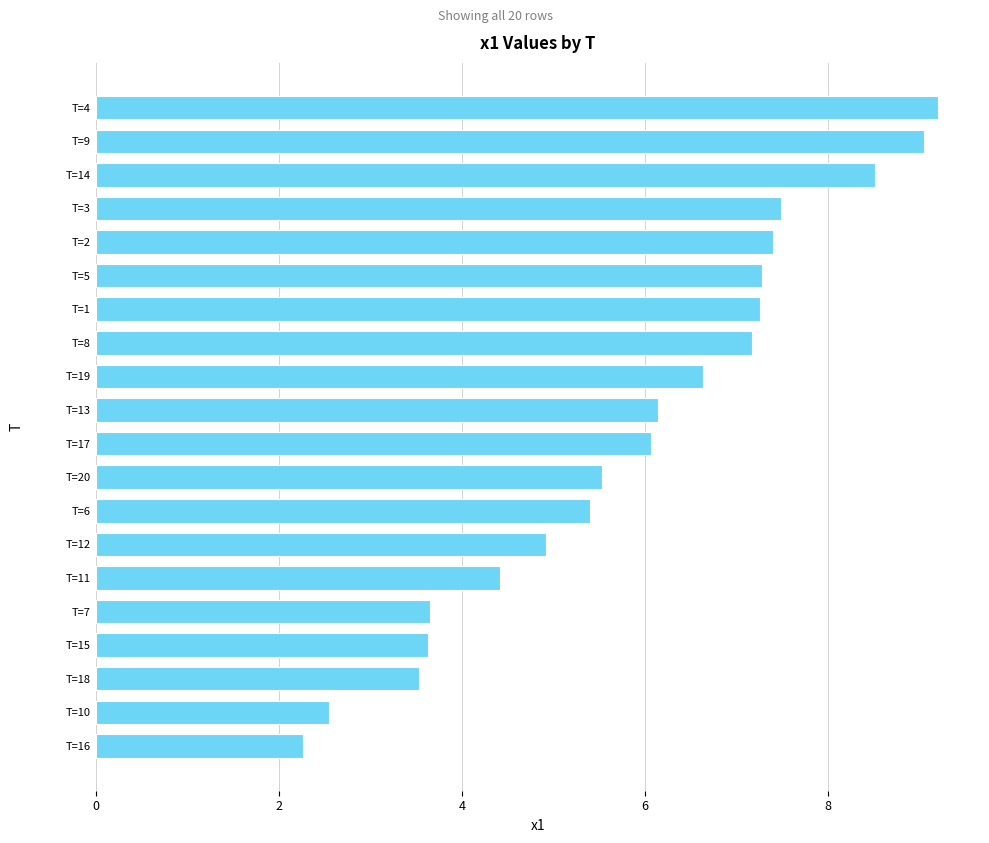

The value at T=4 is 12.8. True or false?

False